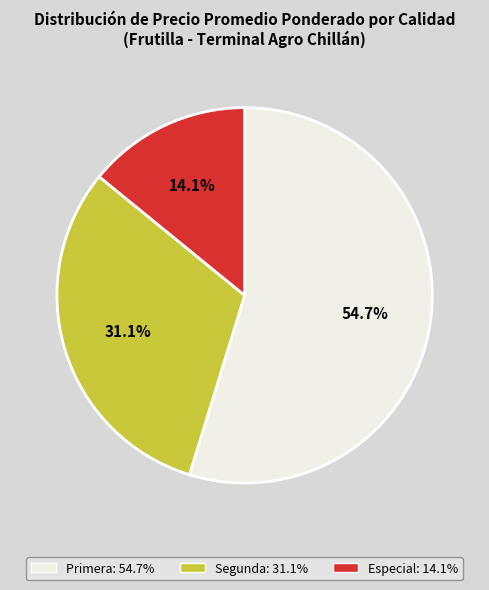

Does any single category account for the majority?

Yes